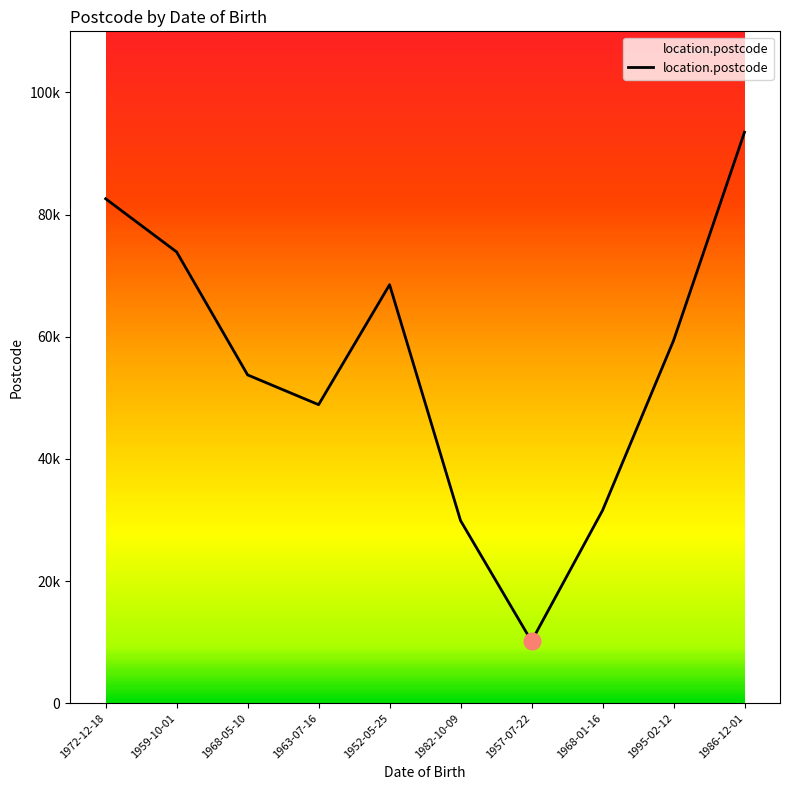

Approximately how many times larger is the value at 1982-10-09 compared to 1959-10-01?

0.4